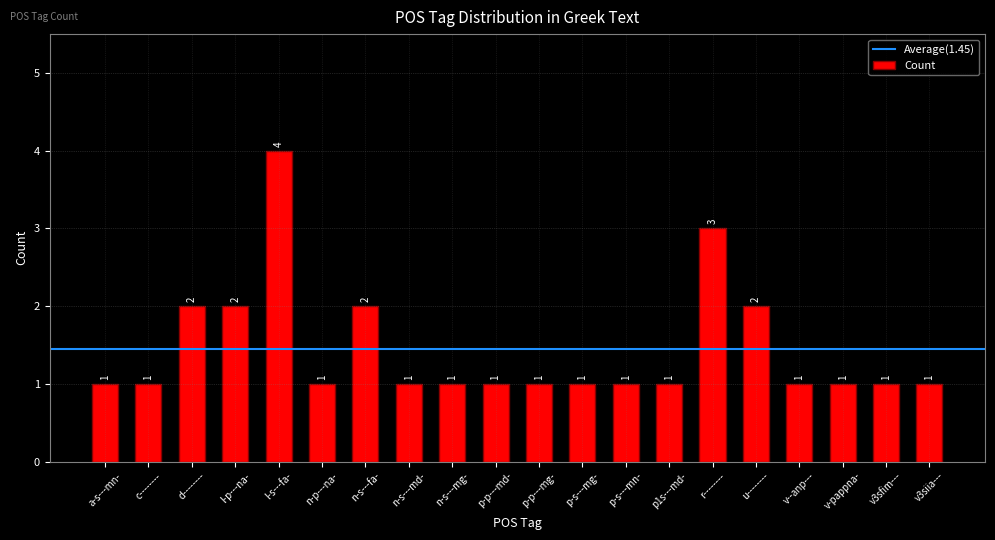

What is the greatest value displayed?

4